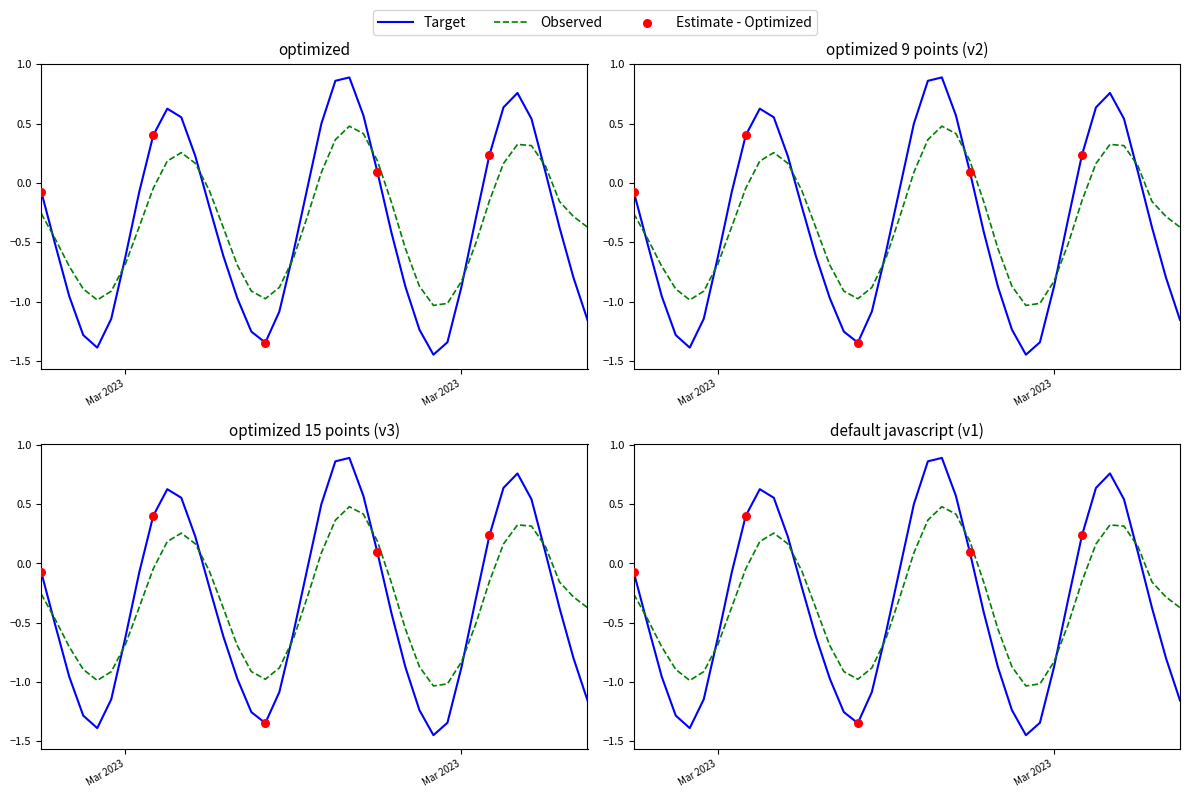

What is the change in value from 2023-03-07 03:00:00 to 2023-03-08 08:00:00?

-1.4